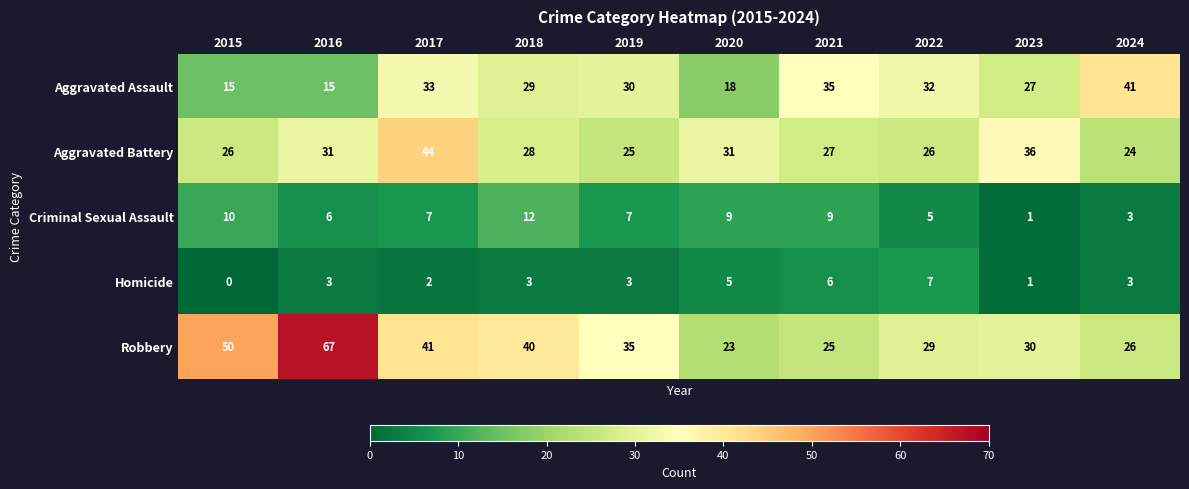

What is the total value across all series at 2022?

99